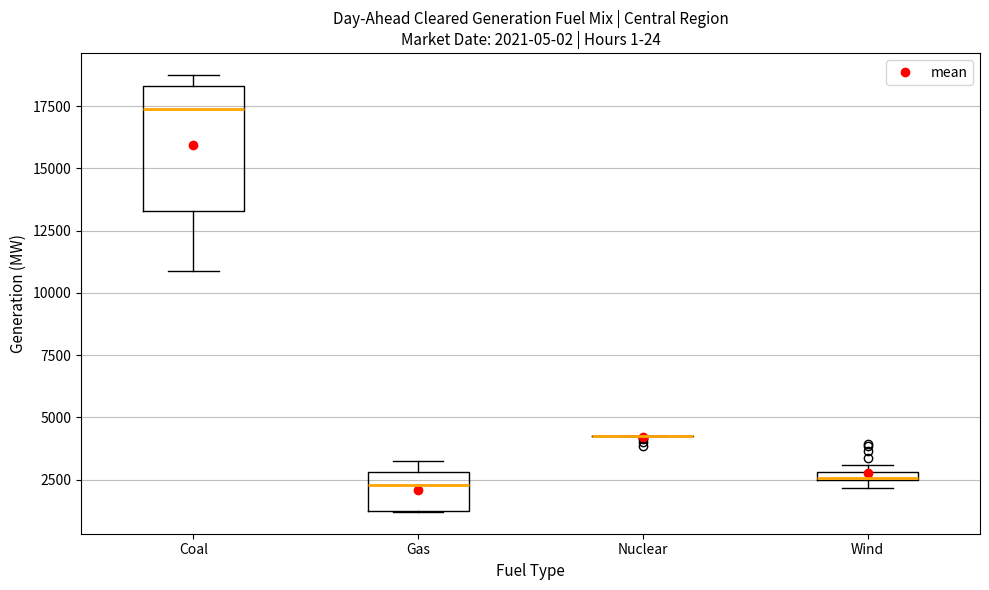

Comparing the boxes themselves (not the whiskers), which one is the tallest?

Coal